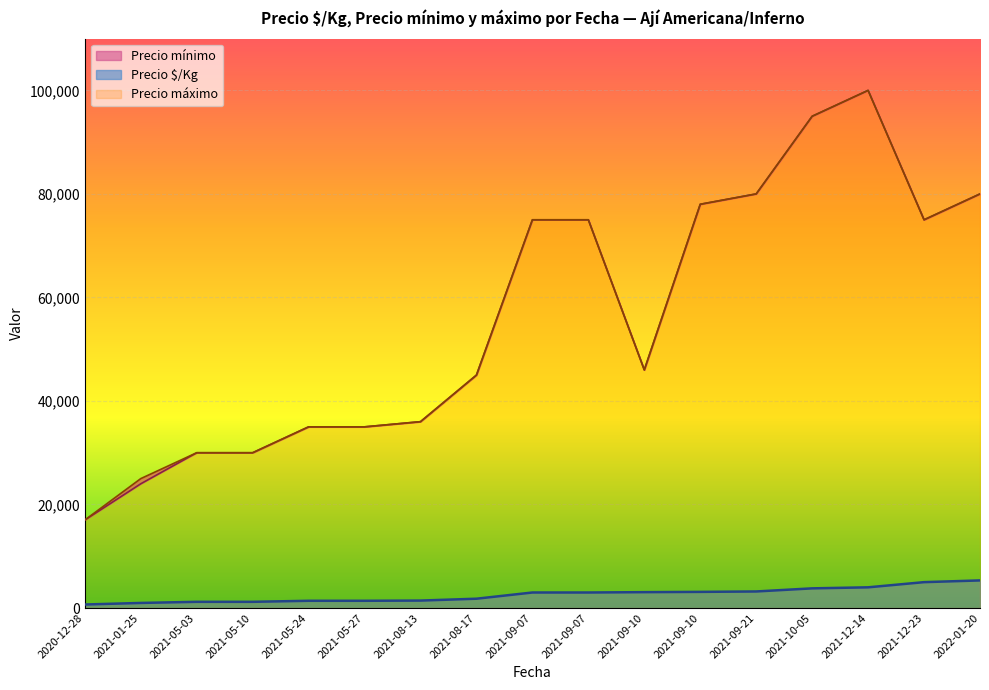

What is the value of the Precio máximo point at the 5th from the left?

35000